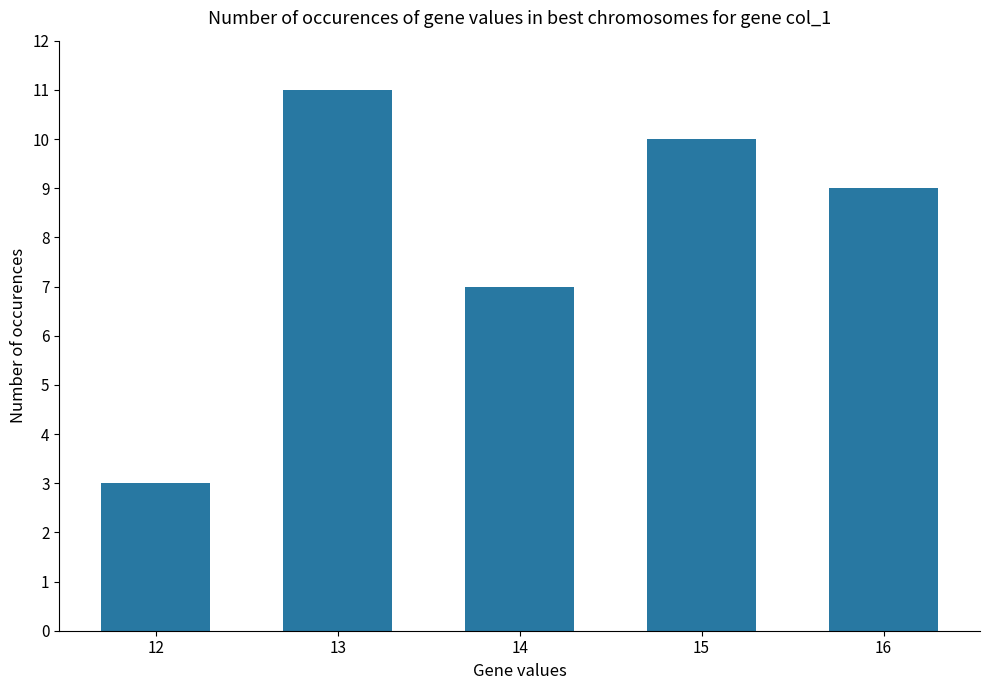

What is the difference between the second highest and minimum values?

7